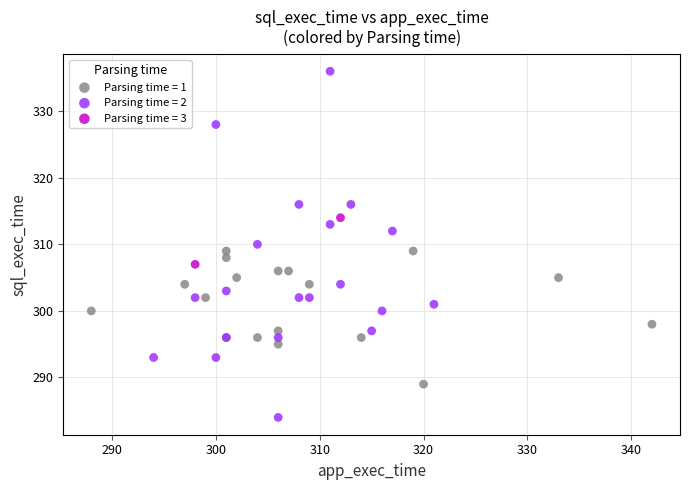

What are all the series names shown in the legend?

Parsing time = 1, Parsing time = 2, Parsing time = 3